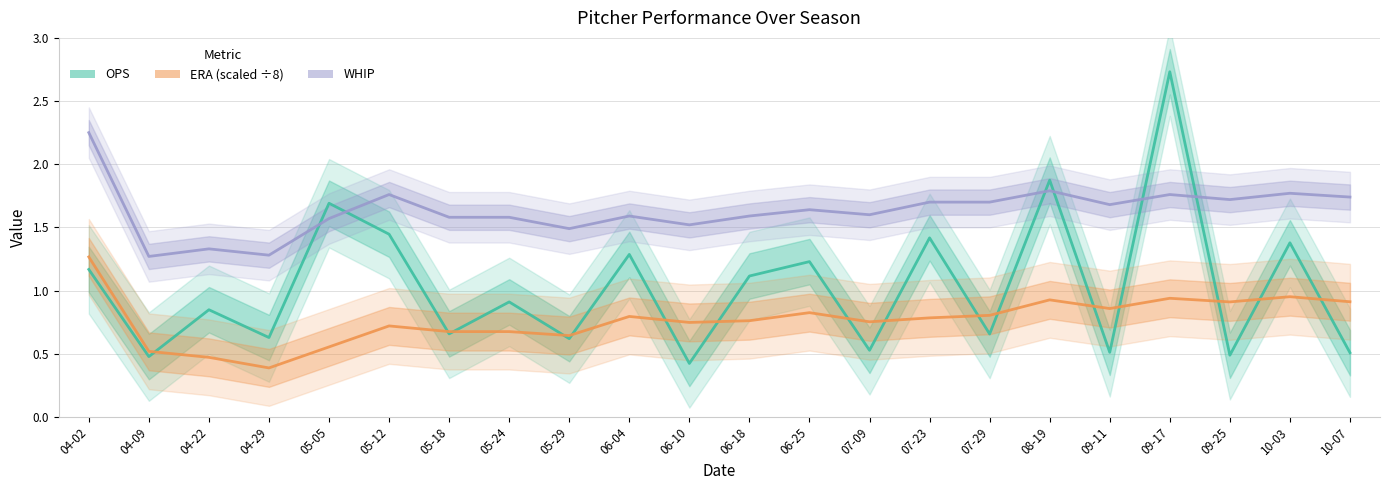

What is the difference between the second highest and minimum values in the ERA (scaled ÷8) series?

0.6